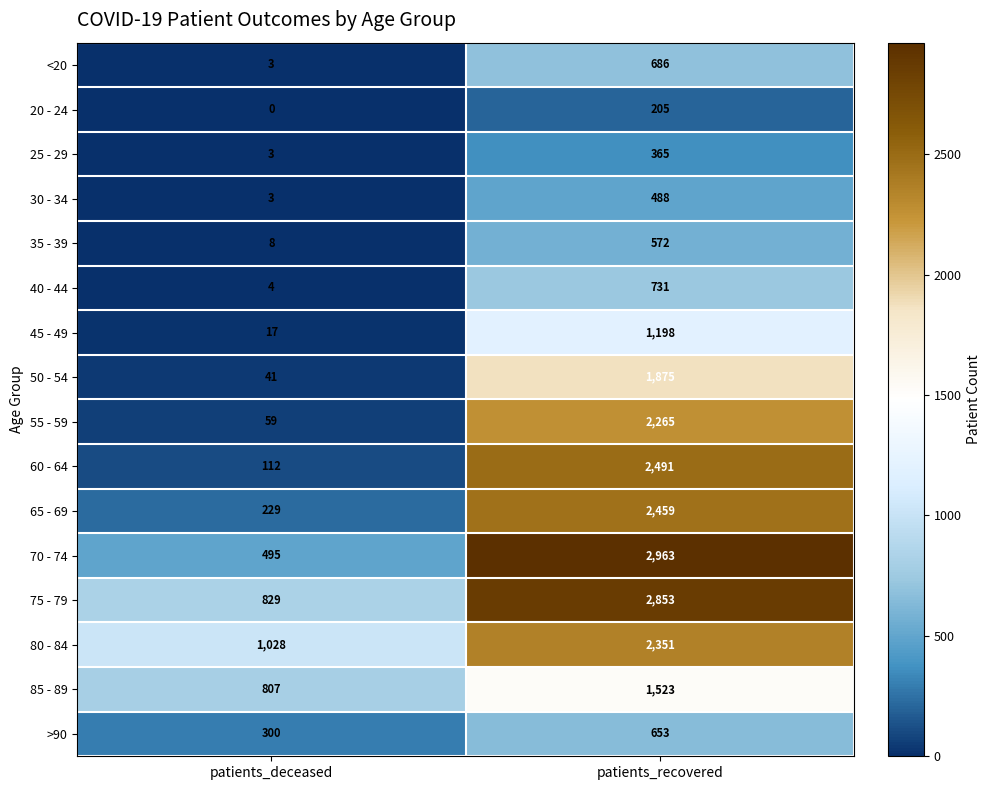

Count the number of categories in the chart.

2